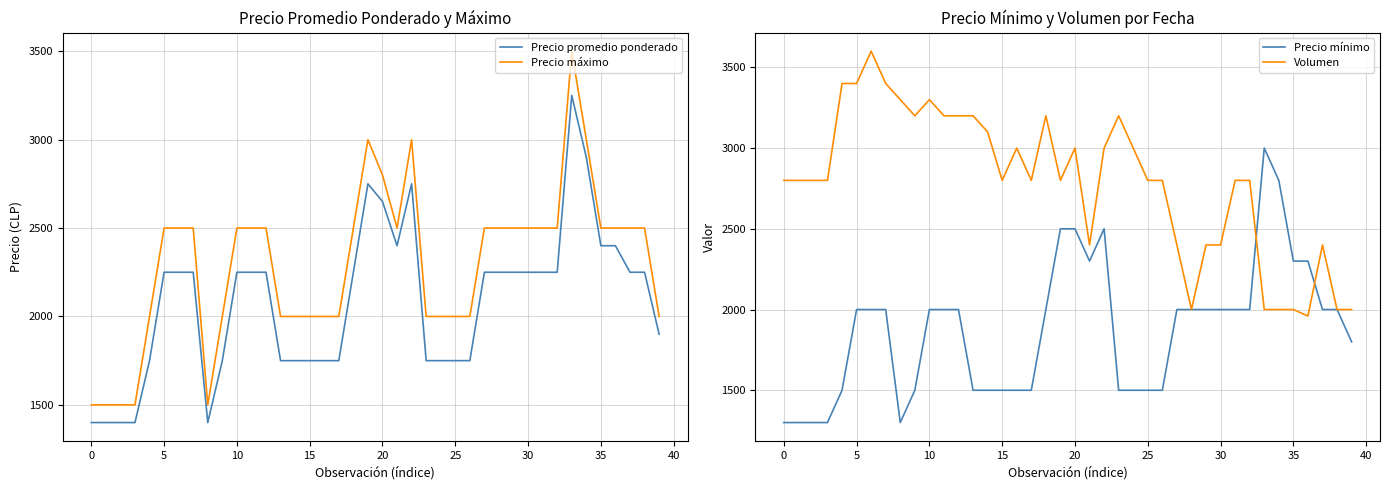

True or false: Precio máximo and Precio promedio ponderado cross at least once.

False